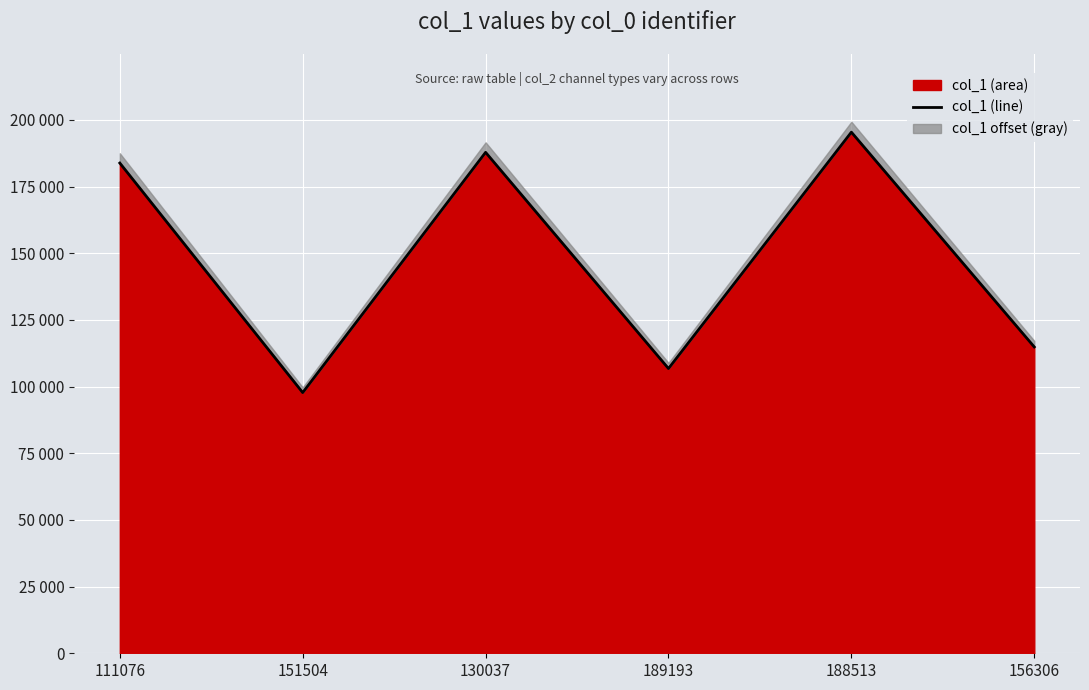

What is the maximum value shown in the chart?

195415